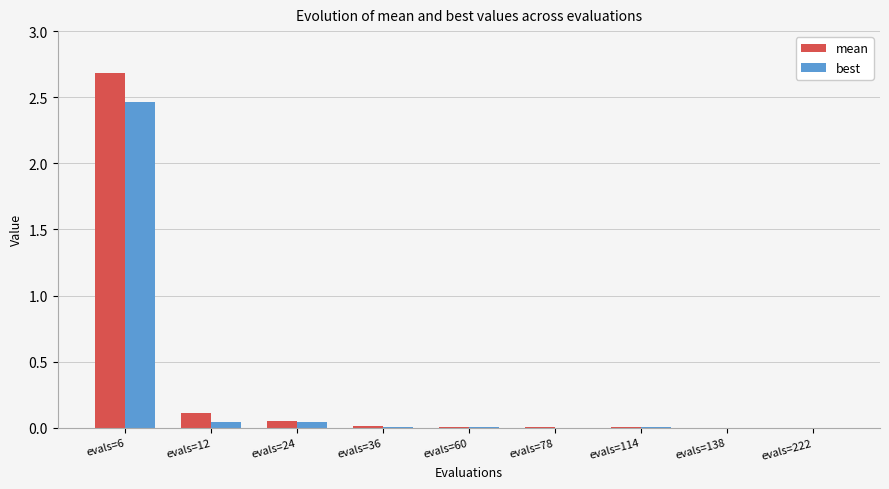

At which category is the sum across all series the highest?

evals=6